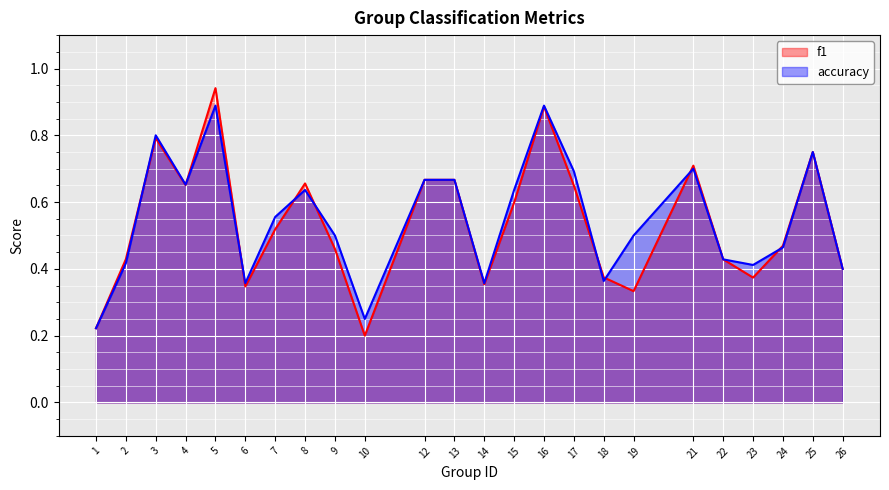

In accuracy, how many points are higher than both neighbors (excluding endpoints)?

6